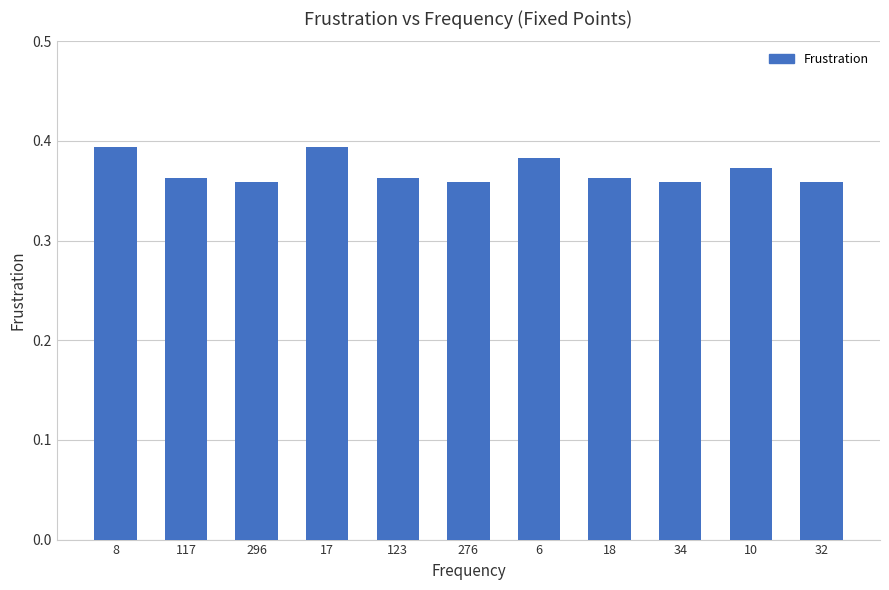

How many categories are shown in the chart?

11